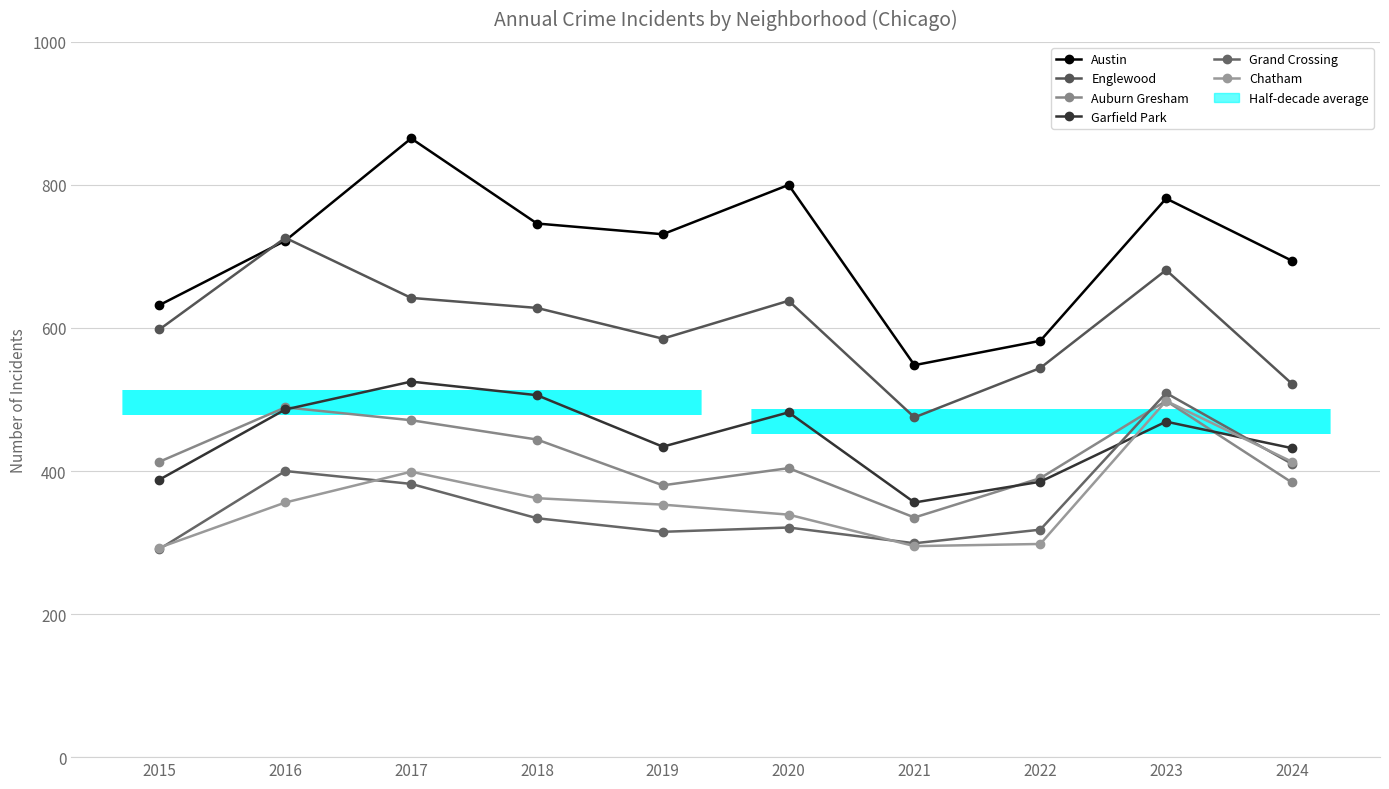

Reading left to right, what are all the values shown in this chart?

Austin: 632	722	865	746	731	800	548	582	781	694
Englewood: 598	726	642	628	585	638	475	544	681	522
Auburn Gresham: 413	489	471	444	380	404	335	390	498	384
Garfield Park: 388	486	525	506	434	482	356	385	469	432
Grand Crossing: 291	400	382	334	315	321	299	318	509	410
Chatham: 293	356	399	362	353	339	295	298	498	413